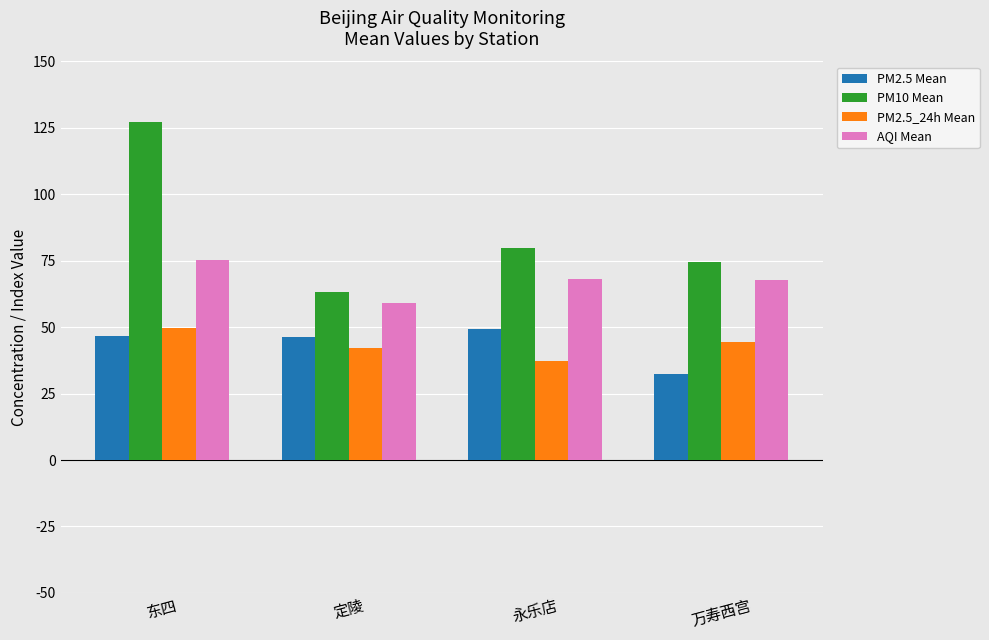

Which series has the largest total across all categories?

PM10 Mean